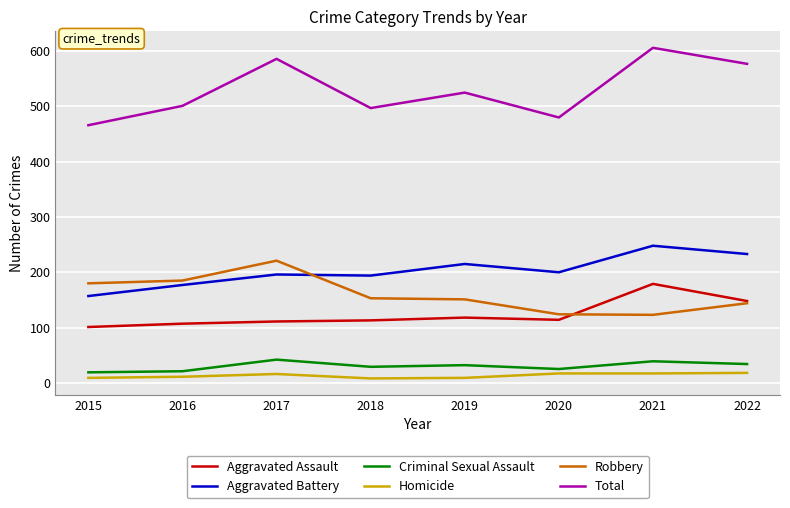

What is the difference between the highest and lowest values at 2021?

589